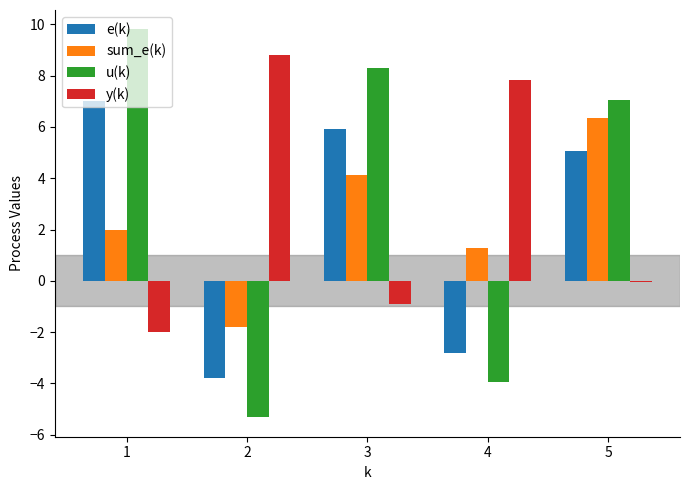

Is the value of sum_e(k) at 3 greater than the value of y(k) at 4?

No